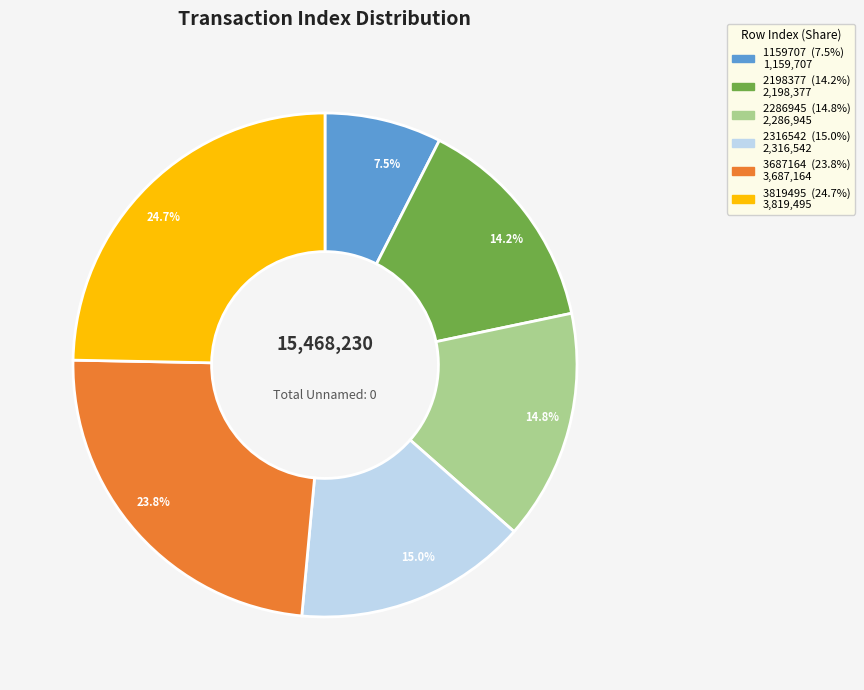

Which category has the smallest portion of the pie?

1159707